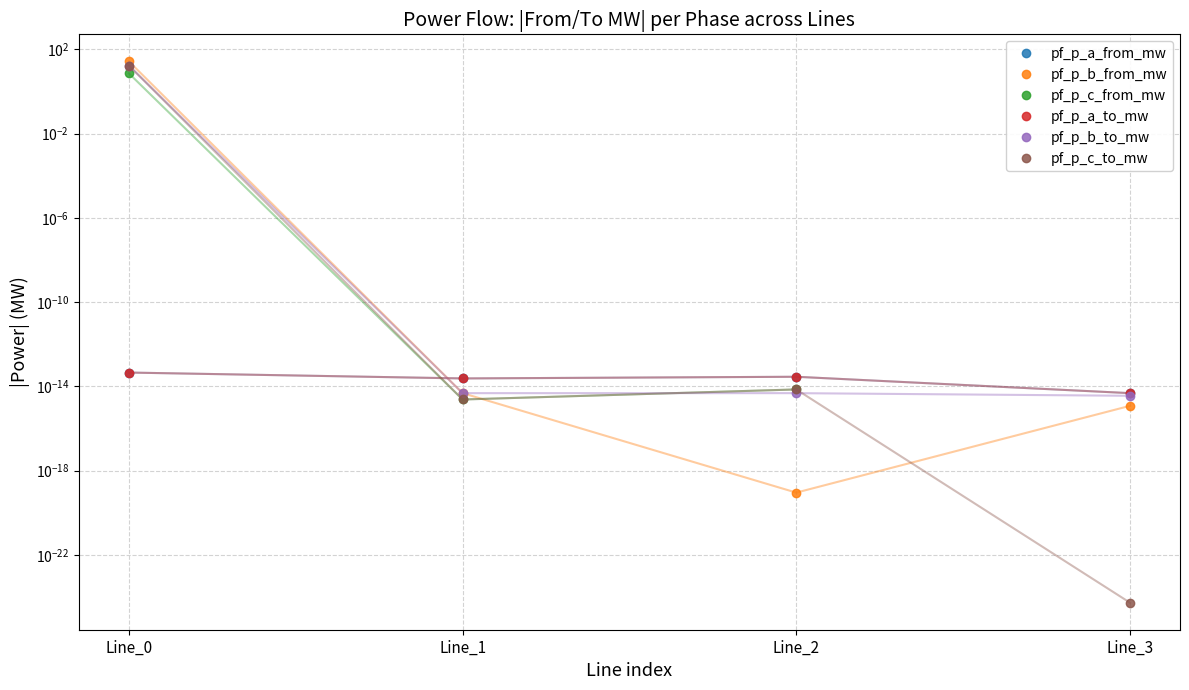

True or false: pf_p_a_to_mw and pf_p_c_from_mw intersect in this chart.

True